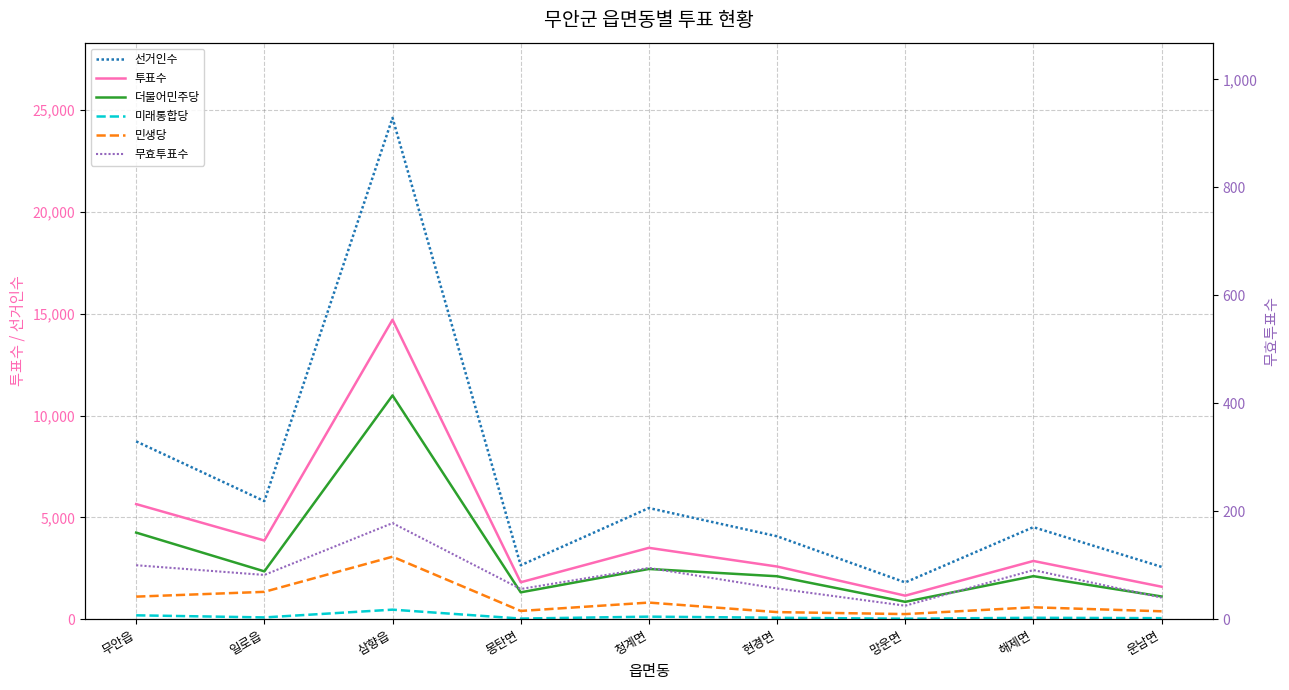

Reading left to right, list all the values displayed in this chart.

선거인수: 무안읍=8731	일로읍=5798	삼향읍=24617	몽탄면=2648	청계면=5459	현경면=4072	망운면=1807	해제면=4520	운남면=2570
투표수: 무안읍=5653	일로읍=3864	삼향읍=14705	몽탄면=1814	청계면=3505	현경면=2587	망운면=1156	해제면=2860	운남면=1596
더불어민주당: 무안읍=4253	일로읍=2350	삼향읍=10989	몽탄면=1320	청계면=2467	현경면=2109	망운면=854	해제면=2114	운남면=1116
미래통합당: 무안읍=191	일로읍=88	삼향읍=469	몽탄면=32	청계면=126	현경면=72	망운면=25	해제면=70	운남면=51
민생당: 무안읍=1109	일로읍=1344	삼향읍=3069	몽탄면=406	청계면=817	현경면=349	망운면=252	해제면=585	운남면=389
무효투표수: 무안읍=100	일로읍=82	삼향읍=178	몽탄면=56	청계면=95	현경면=57	망운면=25	해제면=91	운남면=40